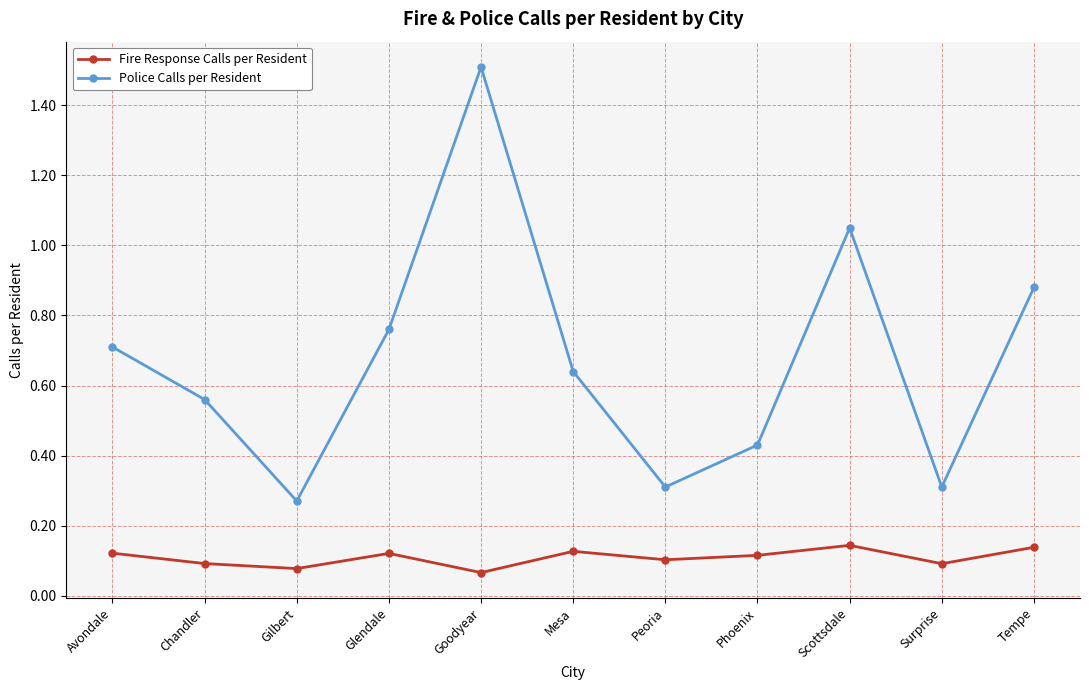

What position from the right is Goodyear?

7